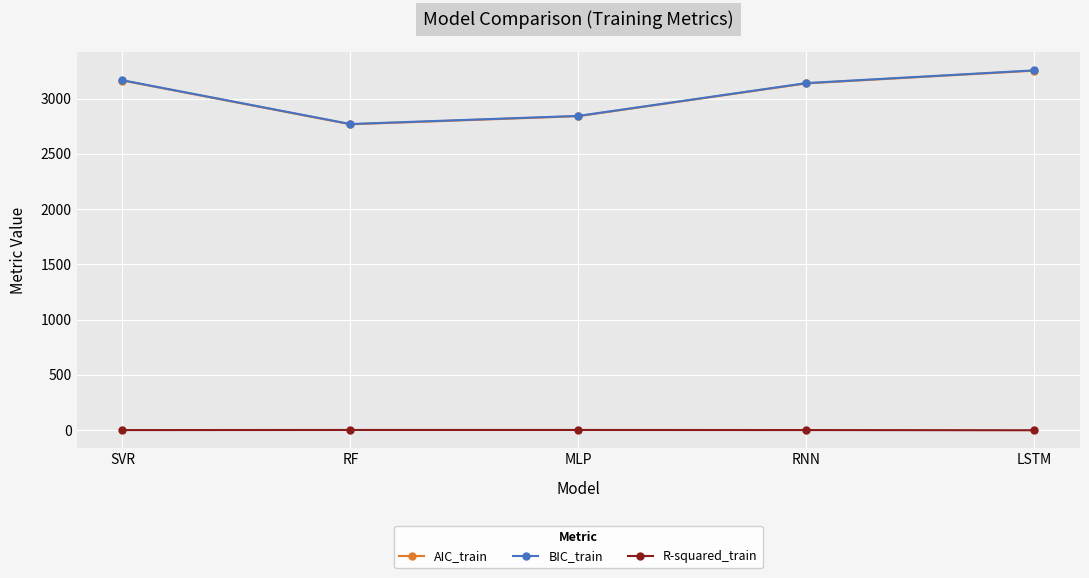

What value does the AIC_train series have at RNN?

3137.3